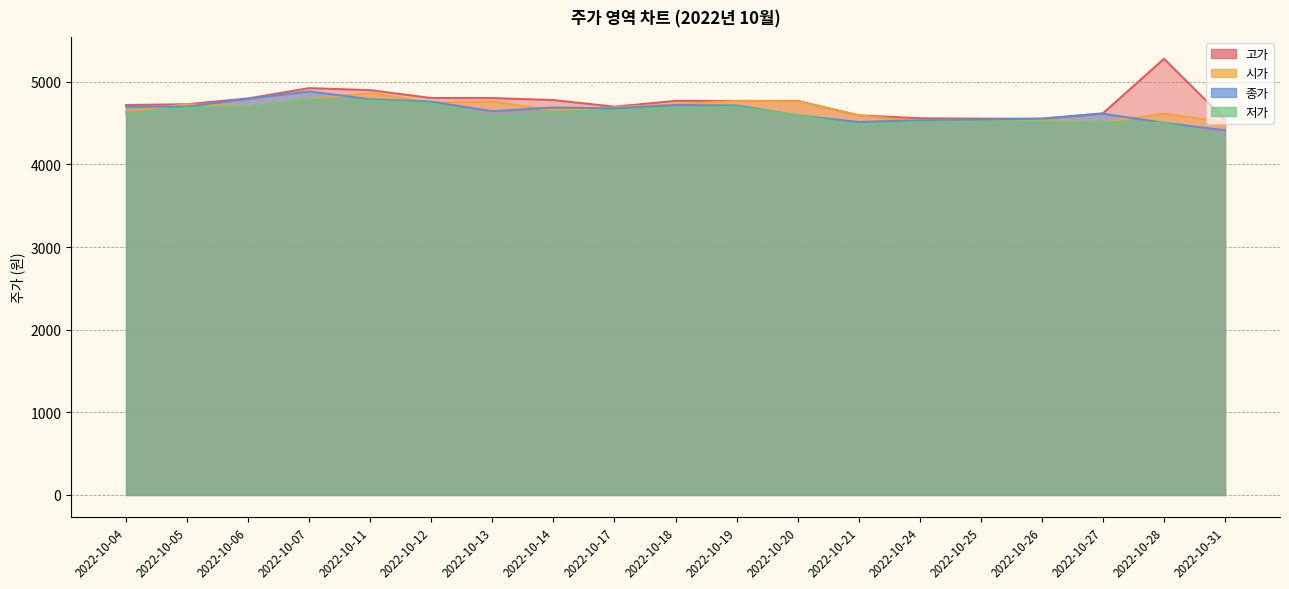

The value of 고가 at 2022-10-04 is 1286. True or false?

False